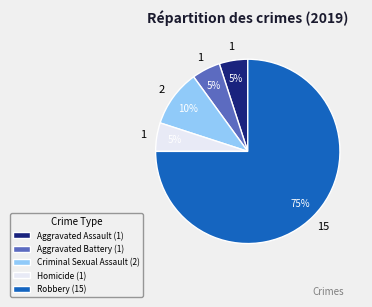

Do Aggravated Assault (1) and Aggravated Battery (1) together represent more than half of the pie?

No